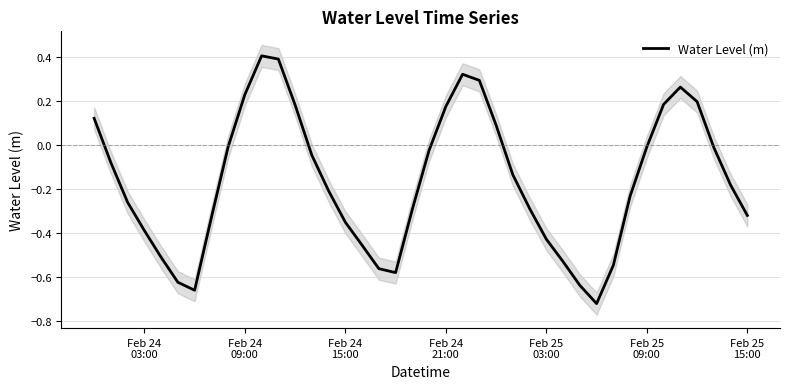

How many data points are less than 0?

28